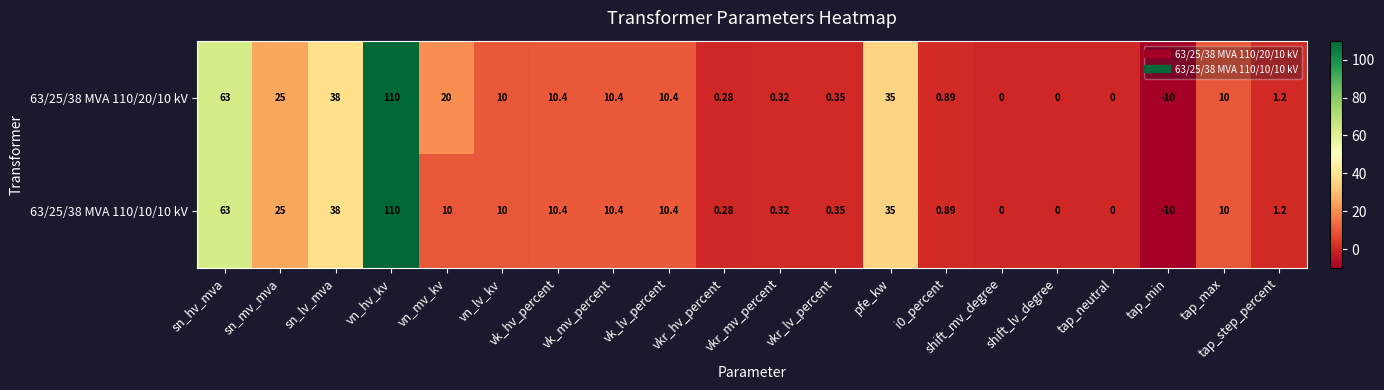

At which label does 63/25/38 MVA 110/20/10 kV reach its minimum?

tap_min